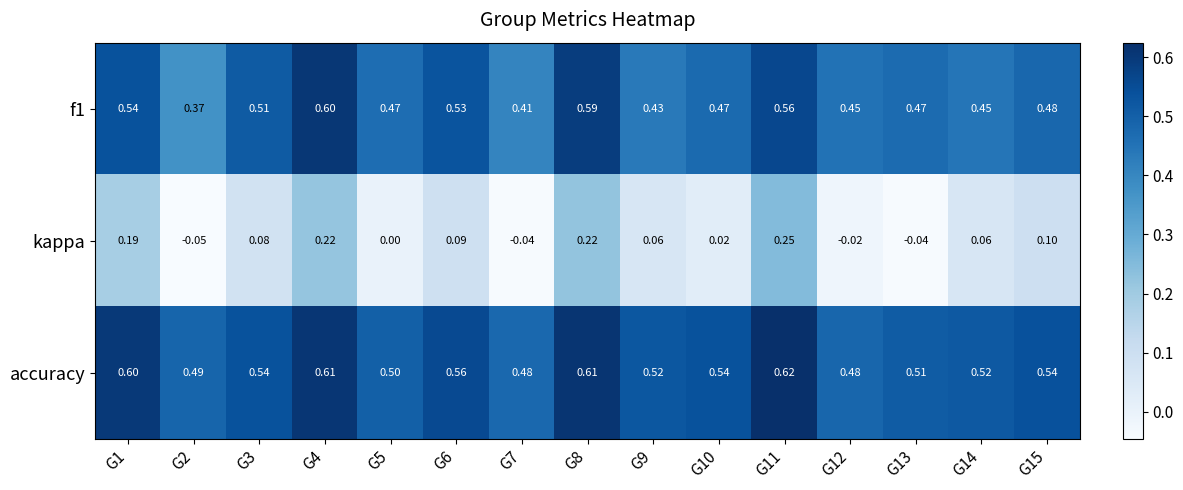

Which series changed the most between G3 and G11?

kappa